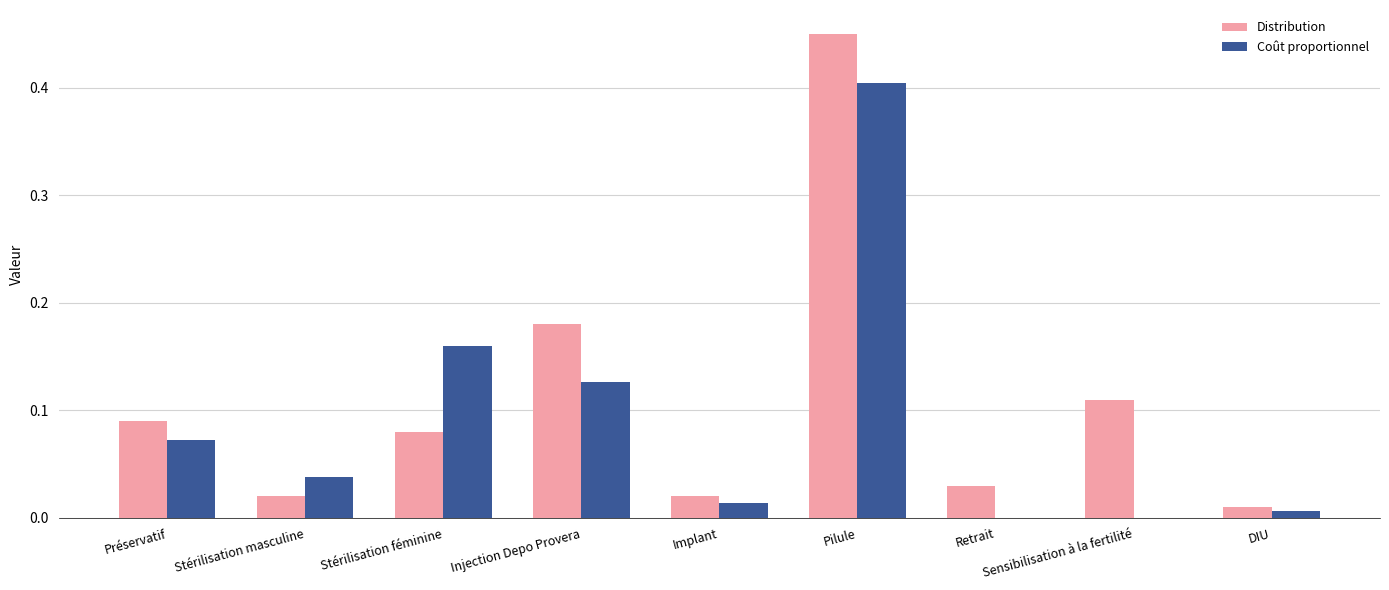

What is the sum of all Distribution values?

1.0